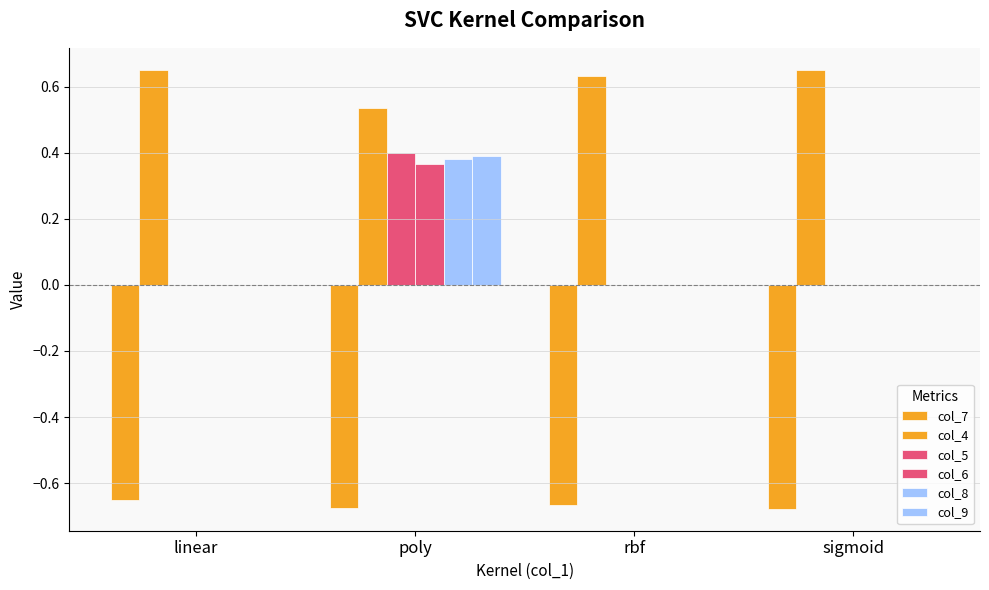

What is the label of the 4th bar from the left?

sigmoid